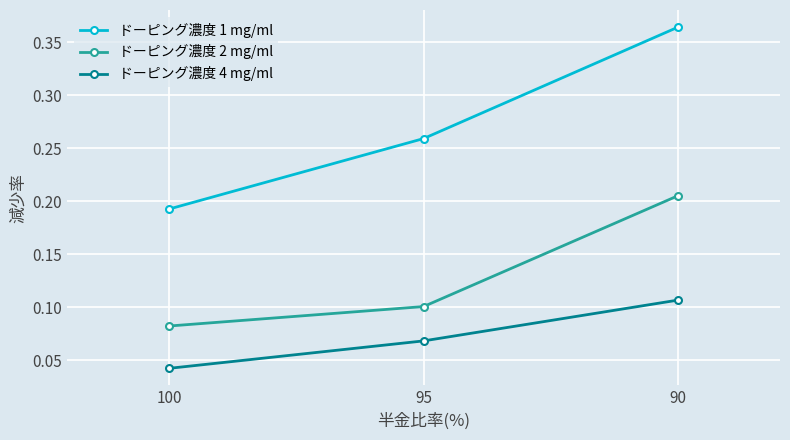

Count the number of data series in this chart.

3